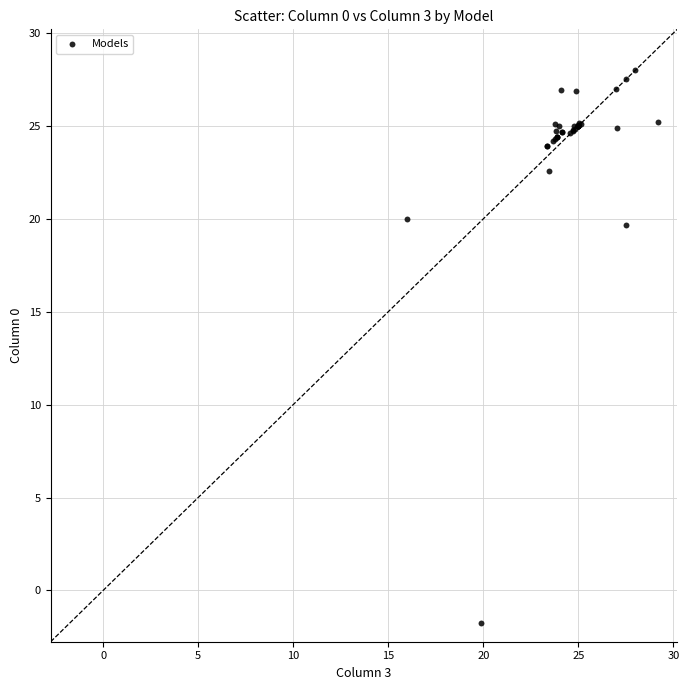

What Y value in the scatter plot is closest to 13?

19.6